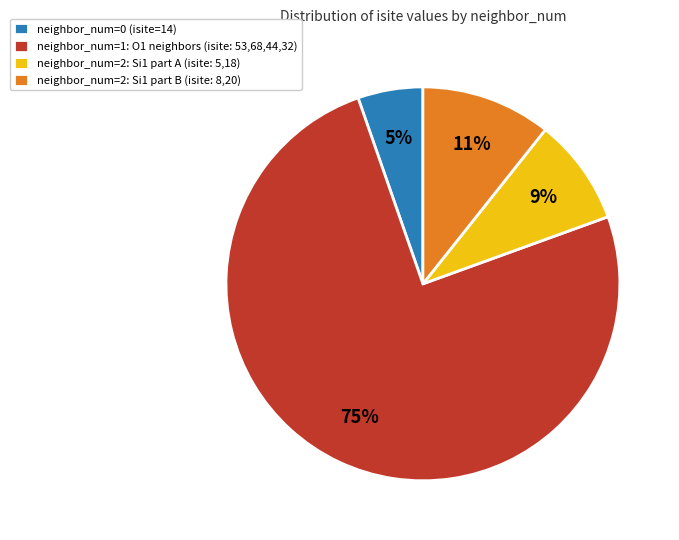

Which slice is the largest?

neighbor_num=1: O1 neighbors (isite: 53,68,44,32)